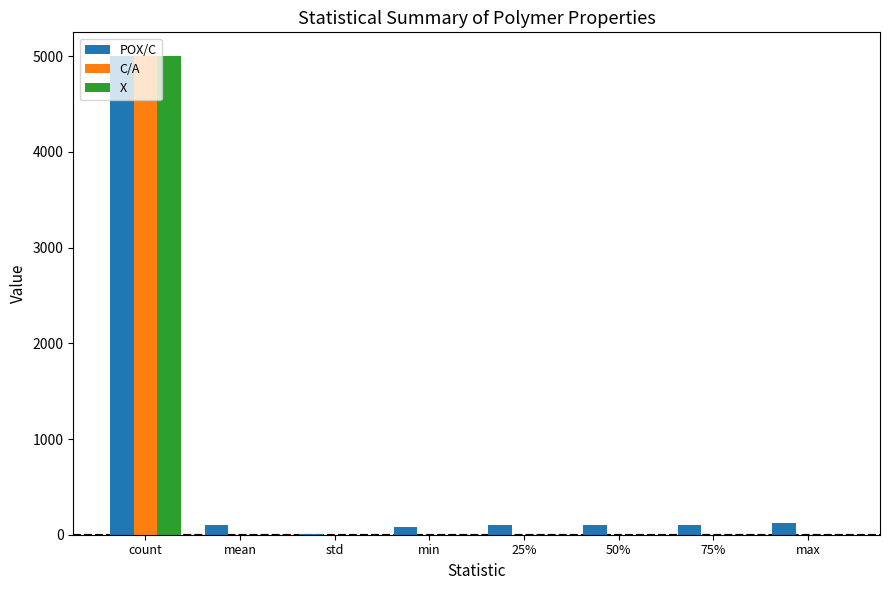

The value of X at std is 0.0. True or false?

True